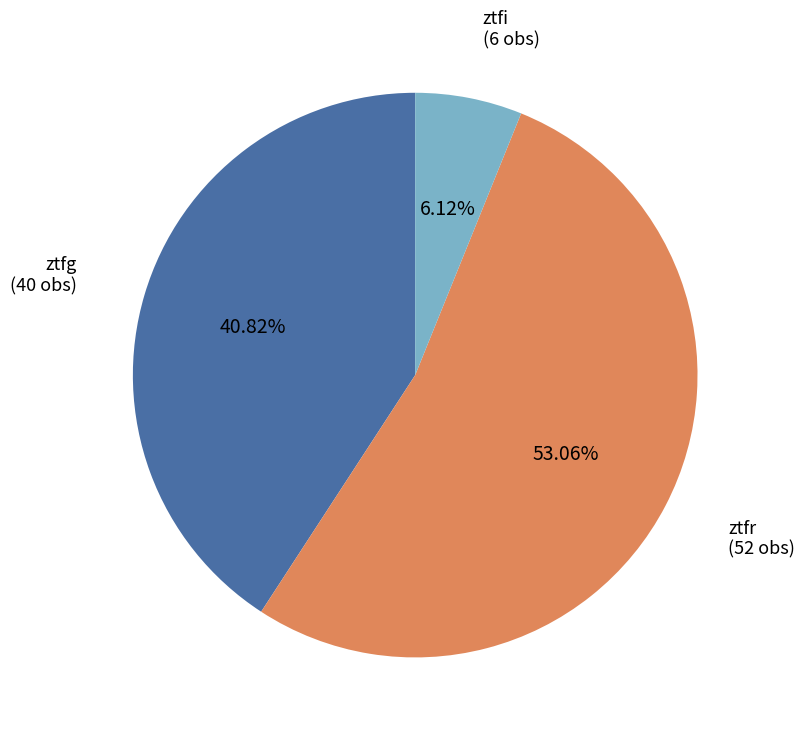

Is there any slice that represents more than half of the pie?

Yes